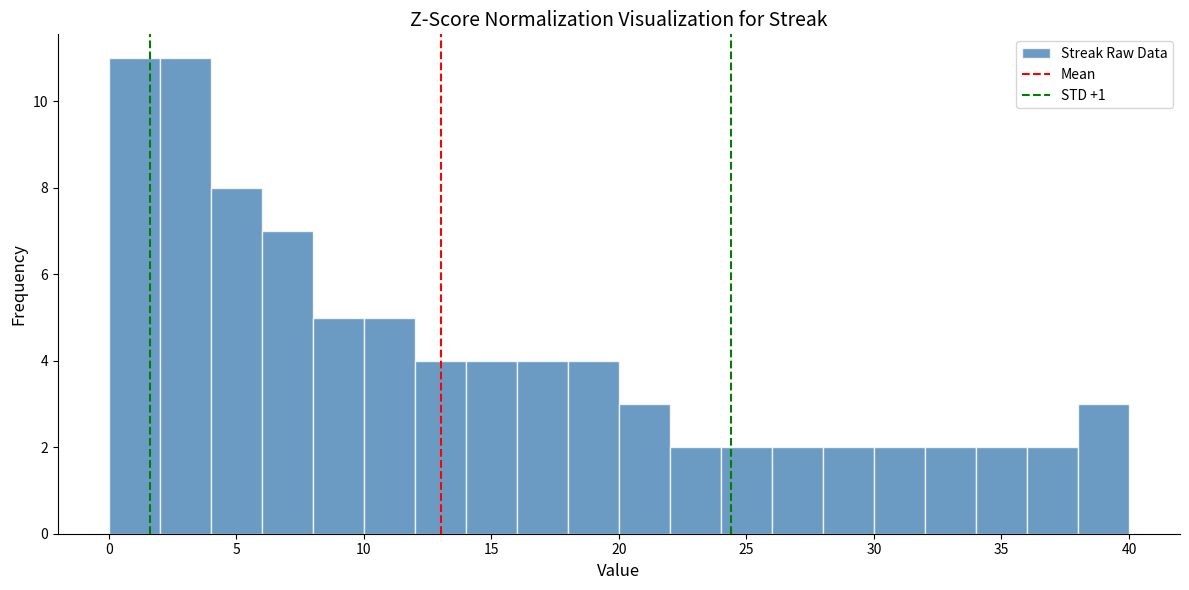

Reading left to right, transcribe this chart: for each bar, give the range it covers on the x-axis and its height. The values are not printed on the chart, so give them approximately, as read against the axis.

0 to 2: 11
2 to 4: 11
4 to 6: 8
6 to 8: 7
8 to 10: 5
10 to 12: 5
12 to 14: 4
14 to 16: 4
16 to 18: 4
18 to 20: 4
20 to 22: 3
22 to 24: 2
24 to 26: 2
26 to 28: 2
28 to 30: 2
30 to 32: 2
32 to 34: 2
34 to 36: 2
36 to 38: 2
38 to 40: 3